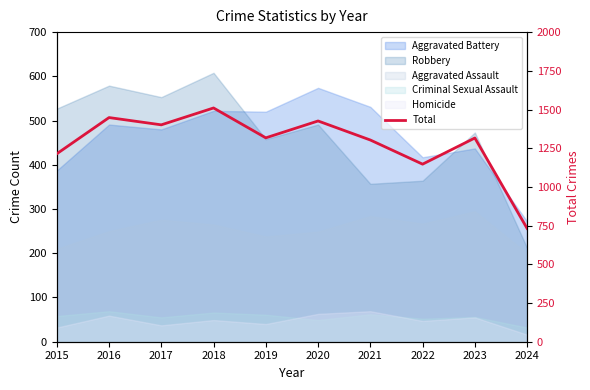

True or false: the data has more than 1 interior local peaks.

True